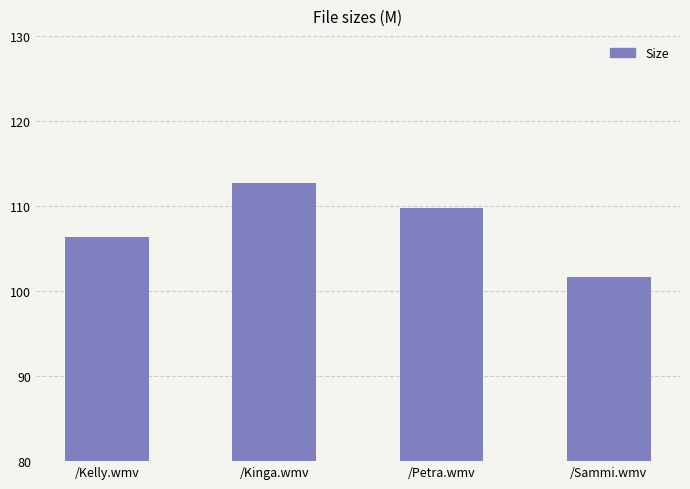

What is the ratio of the value at /Kelly.wmv to the value at /Kinga.wmv?

0.9